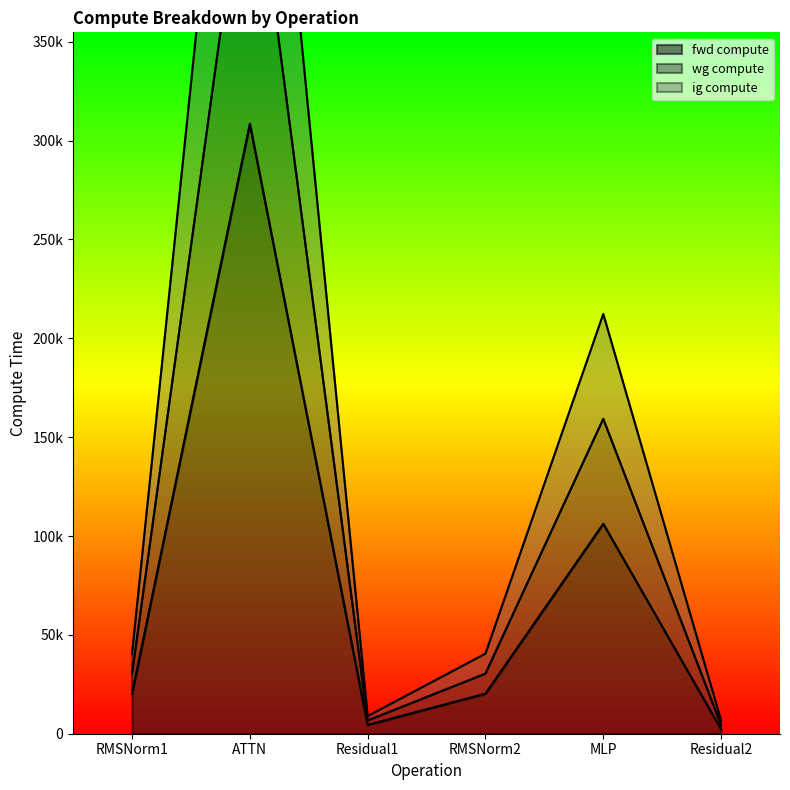

Which label corresponds to the largest value in the chart?

ATTN